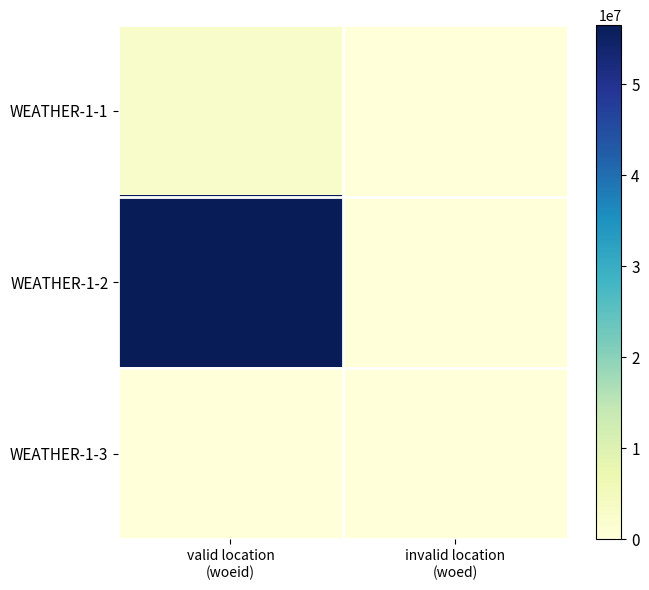

What is the maximum value shown in the chart?

56465629